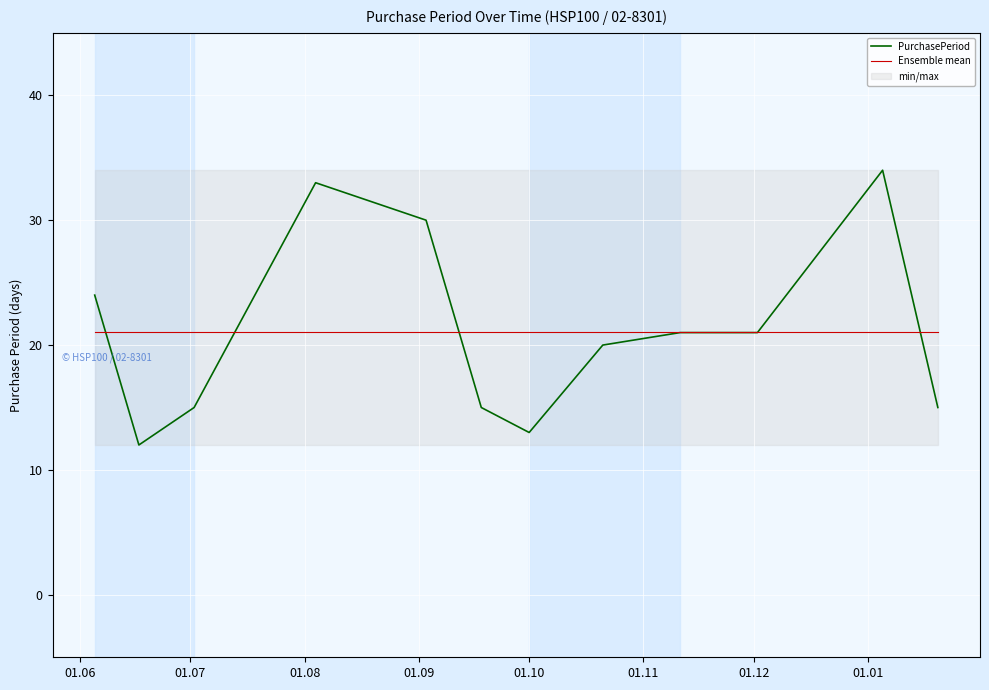

Between 2015-07-02 and 2016-01-05, which is larger?

2016-01-05